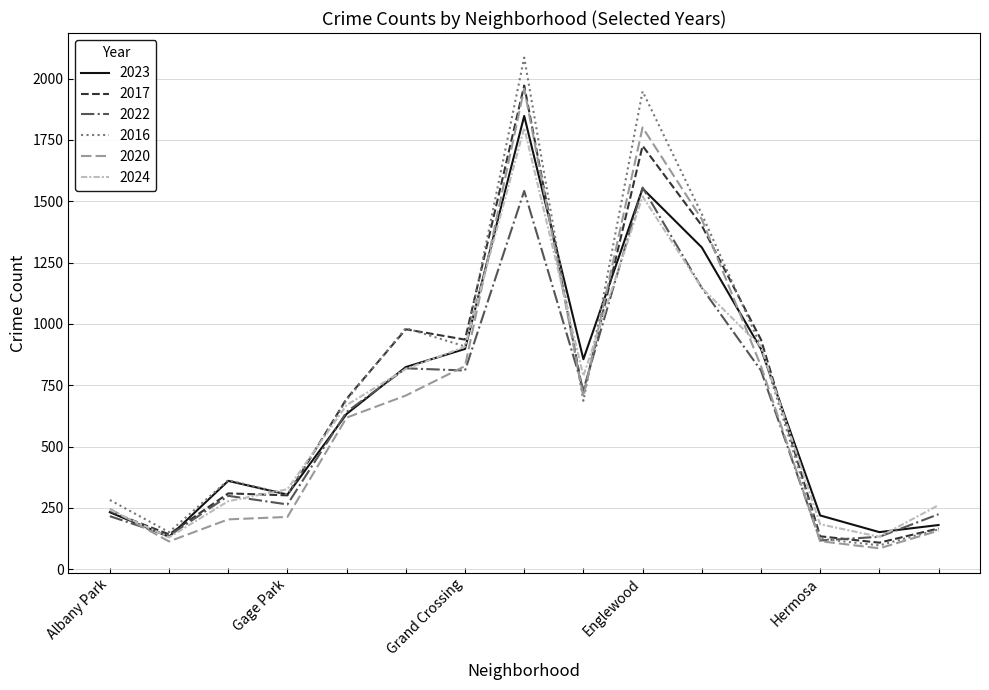

What is the greatest value displayed?

2086